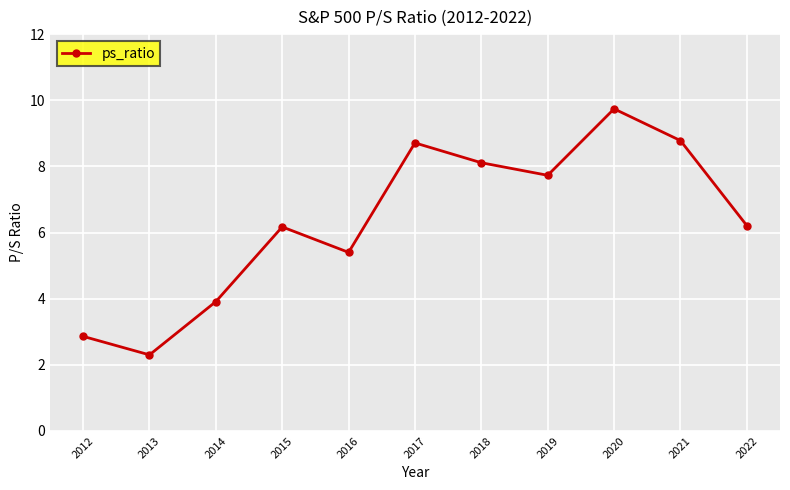

Reading right to left, list all the values displayed in this chart.

6.2	8.8	9.7	7.7	8.1	8.7	5.4	6.2	3.9	2.3	2.9